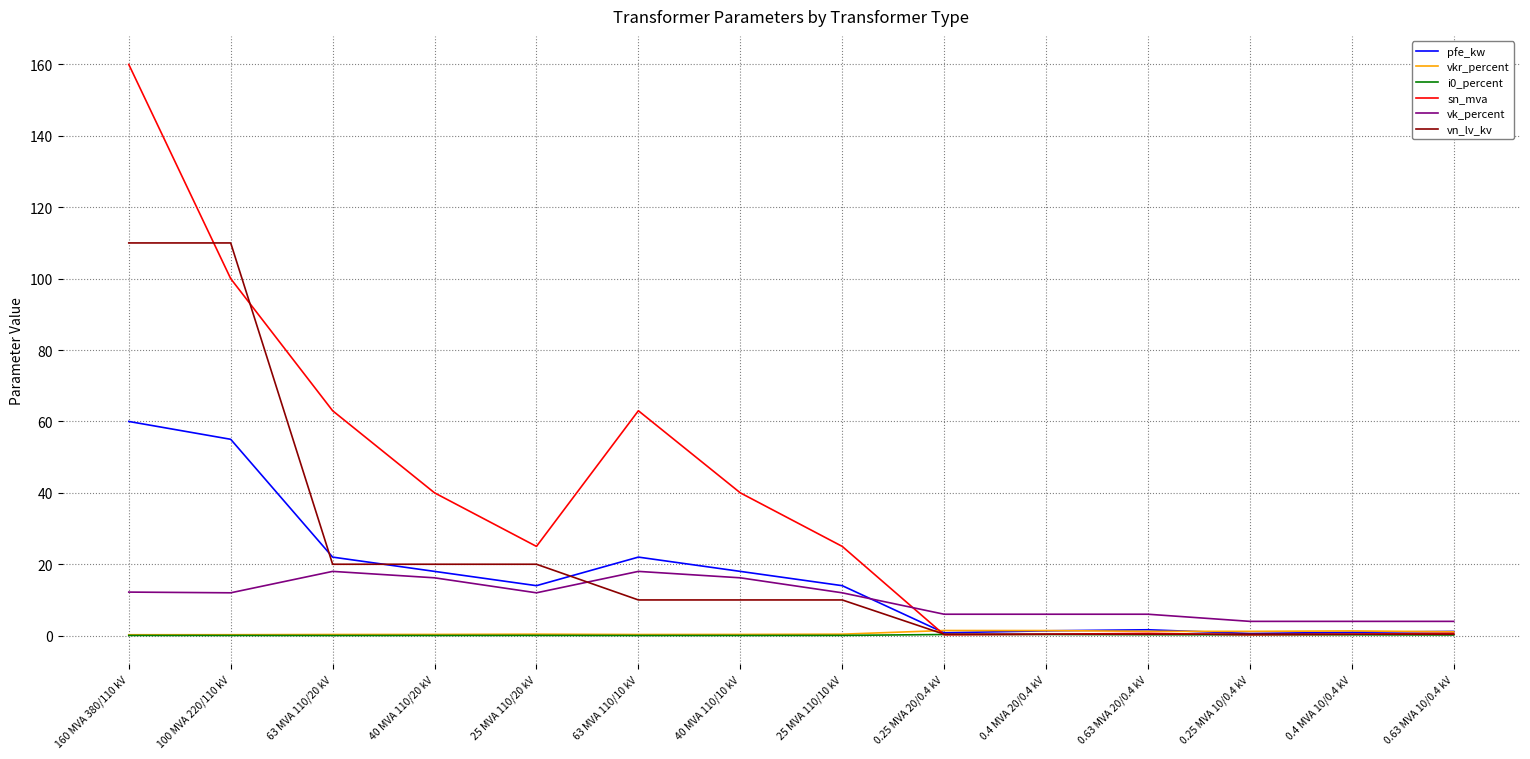

Is this an area chart (filled region under the line)?

No